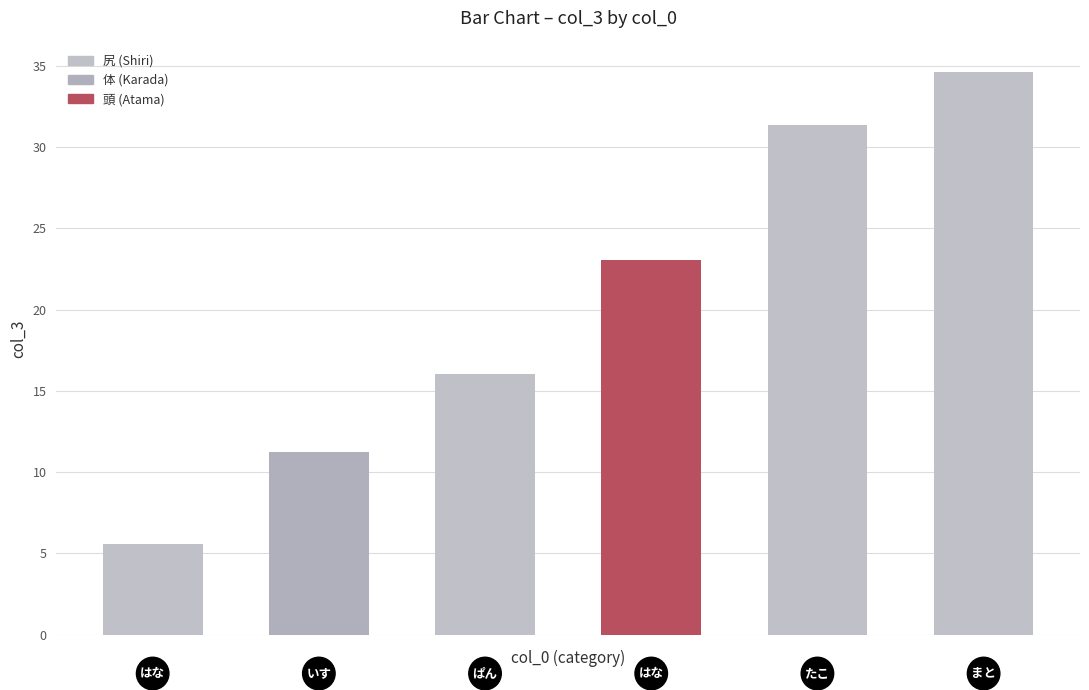

Reading left to right, what are all the values shown in this chart?

5.6	11.2	16.0	23.0	31.4	34.7